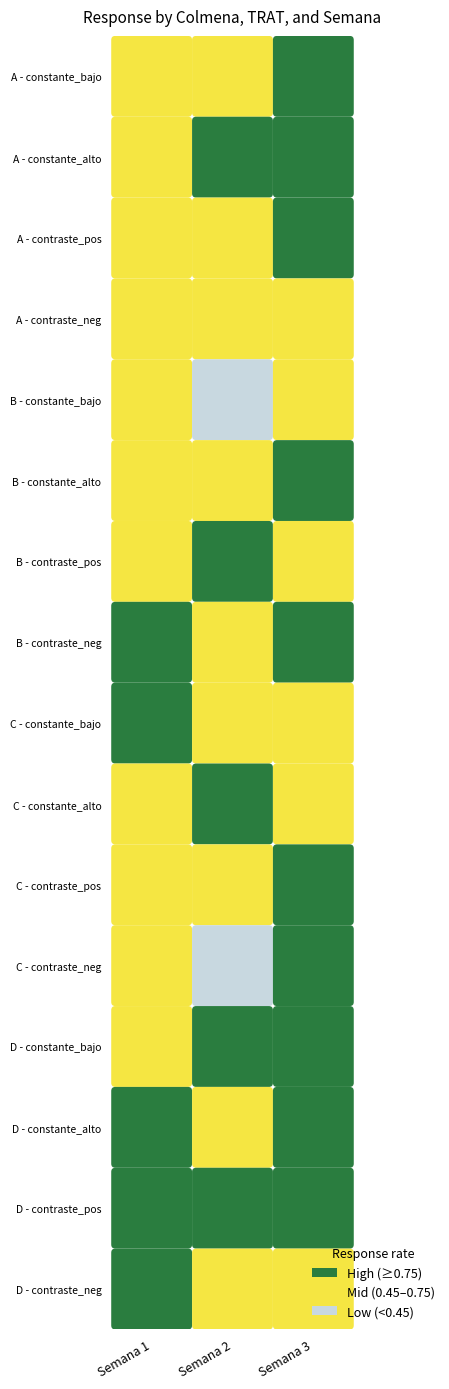

Between 0 and 1, which series saw the biggest shift?

constante_alto